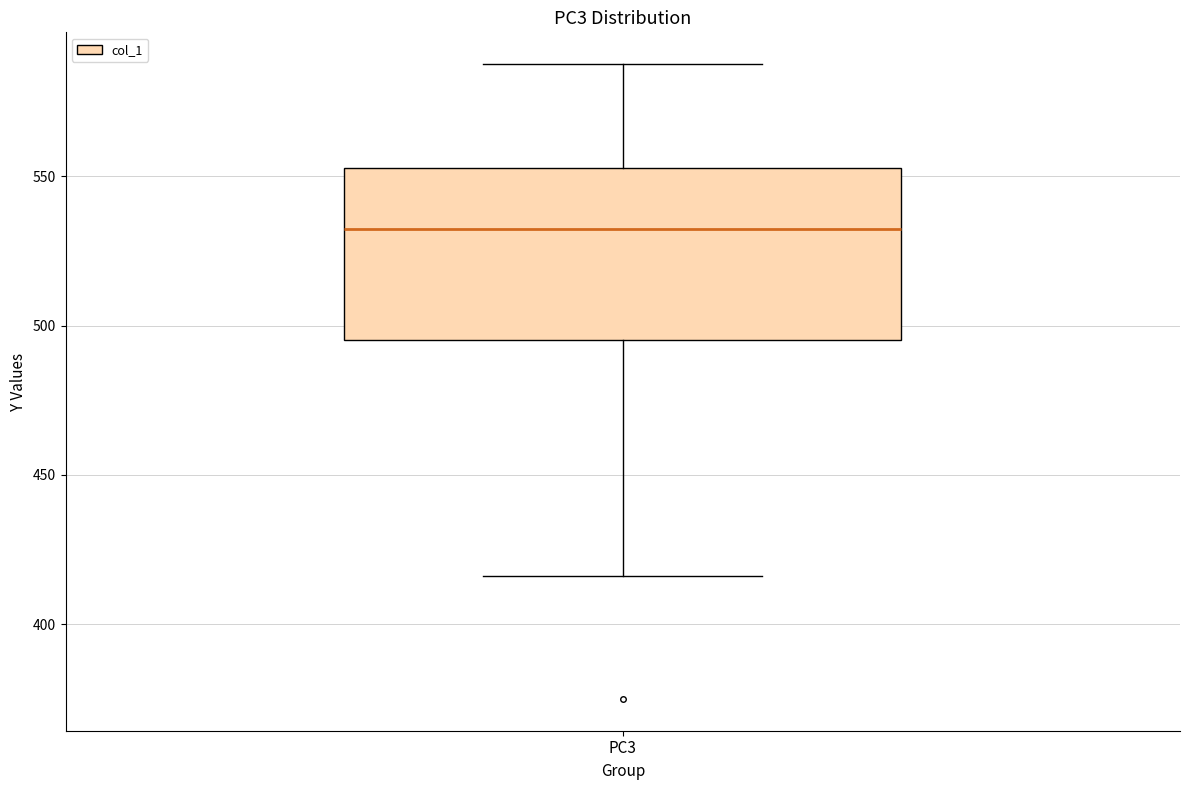

Transcribe this box plot: give where the median line is, the range the box spans, and where the two whiskers end, as read against the y-axis. The values are not printed on the chart, so give them approximately, as read against the axis.

median 530, box 495 to 555, whiskers 415 to 590